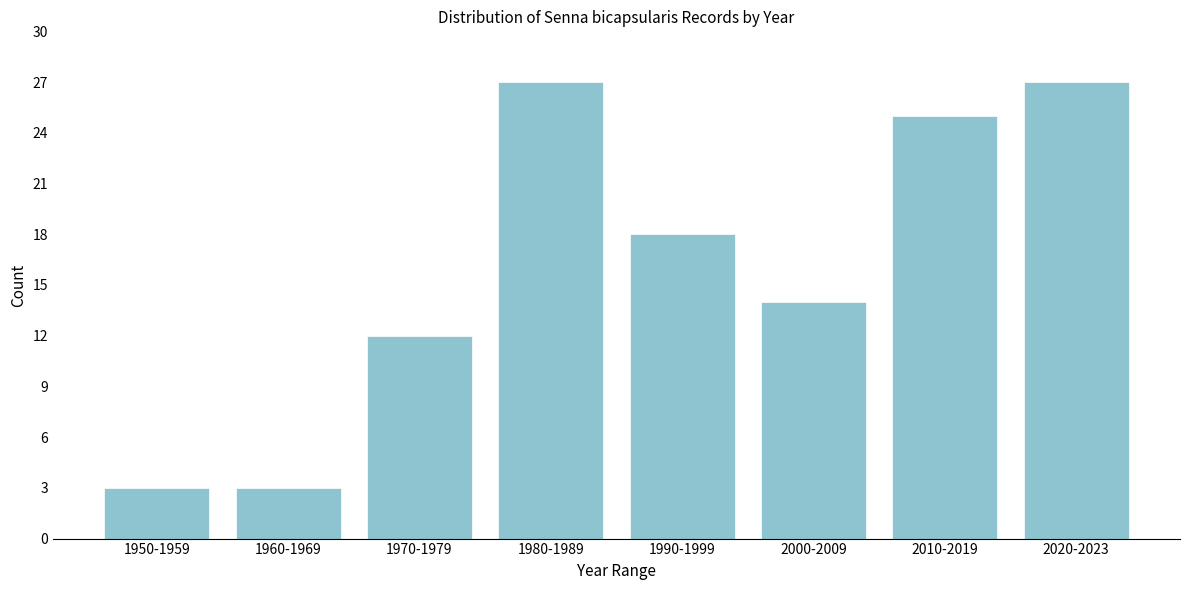

Reading left to right, transcribe all the data shown in this chart.

1950-1959=3	1960-1969=3	1970-1979=12	1980-1989=27	1990-1999=18	2000-2009=14	2010-2019=25	2020-2023=27